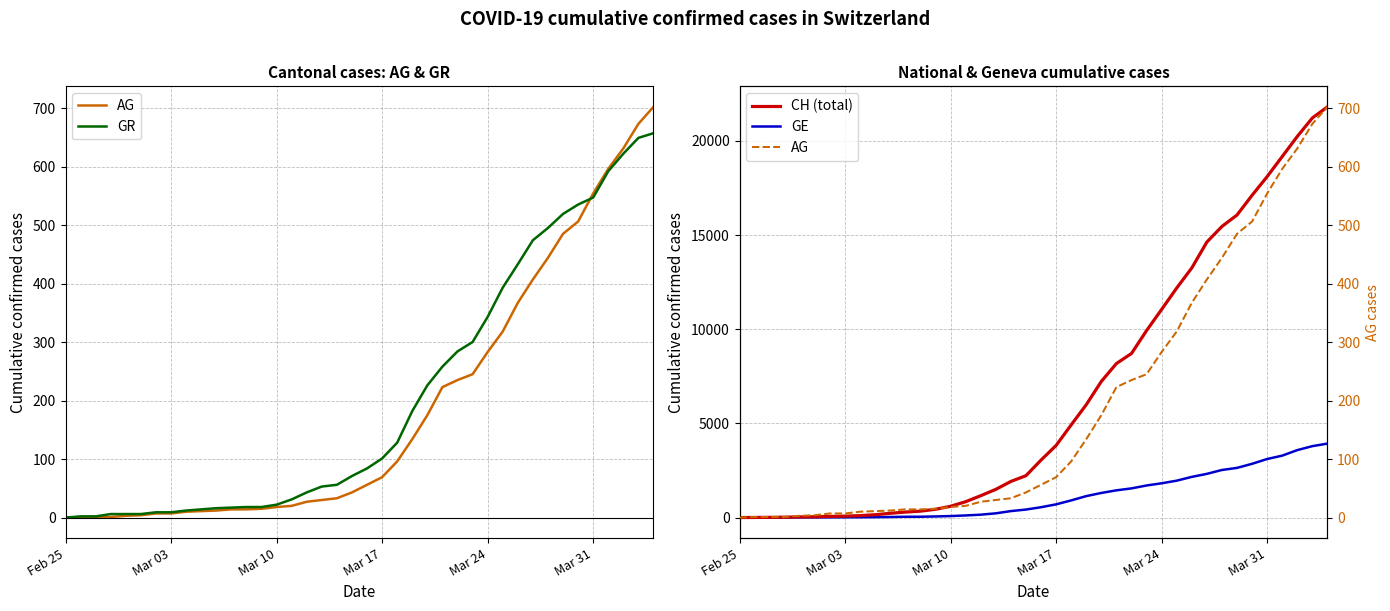

True or false: CH (total) and GR intersect in this chart.

False